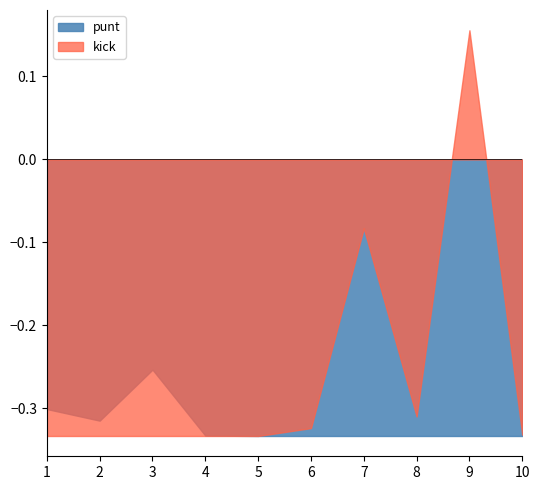

Which series has the largest total across all categories?

kick